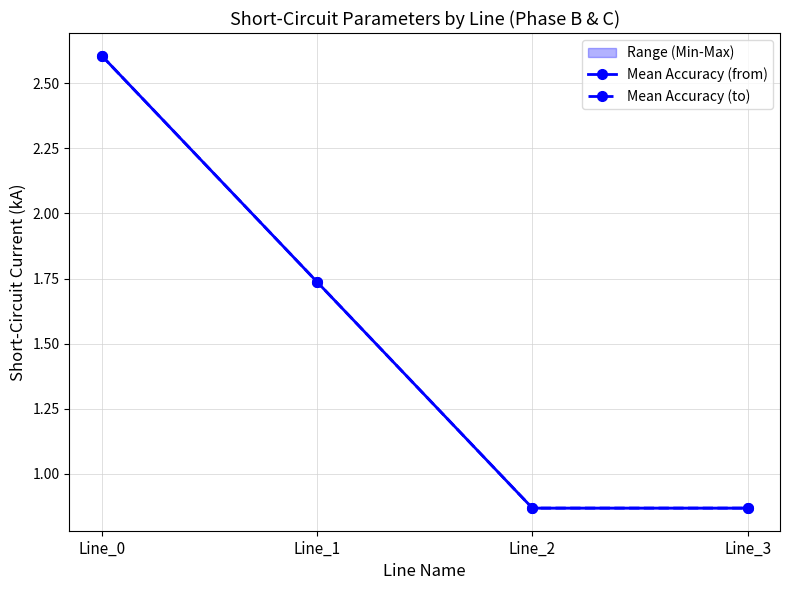

What is the value of the Mean Accuracy (from) point at the 4th from the left?

0.9